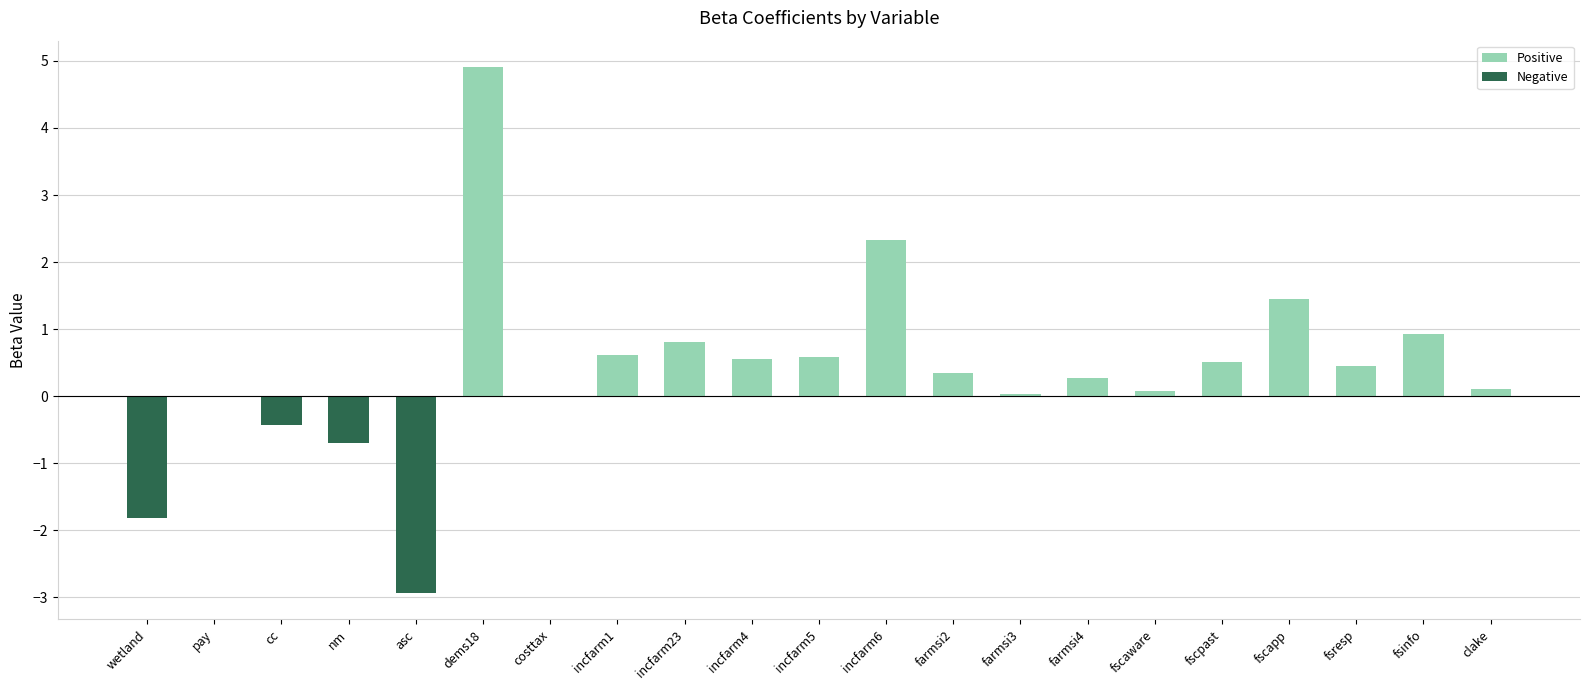

Reading right to left, list all the values displayed in this chart.

Positive: 0.1	0.9	0.4	1.4	0.5	0.1	0.3	0.0	0.4	2.3	0.6	0.6	0.8	0.6	0.0	4.9	0.0	0.0	0.0	0.0	0.0
Negative: 0.0	0.0	0.0	0.0	0.0	0.0	0.0	0.0	0.0	0.0	0.0	0.0	0.0	0.0	-0.0	0.0	-2.9	-0.7	-0.4	0.0	-1.8